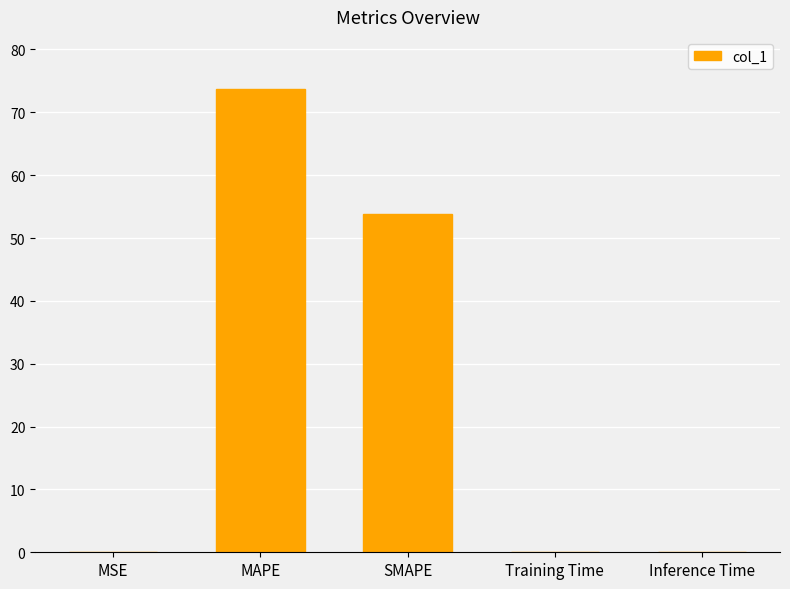

Read the value at SMAPE.

53.9